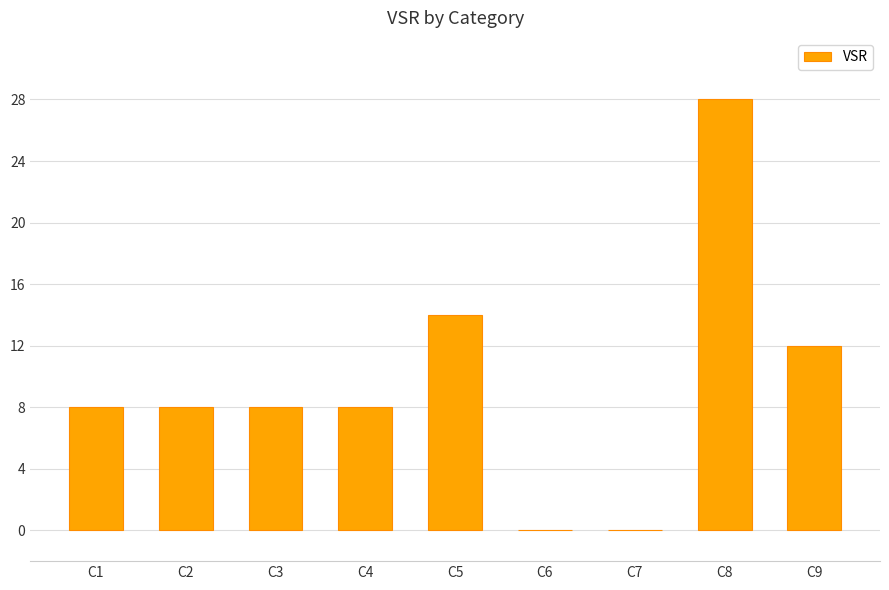

Reading left to right, what are all the values shown in this chart?

8	8	8	8	14	0	0	28	12